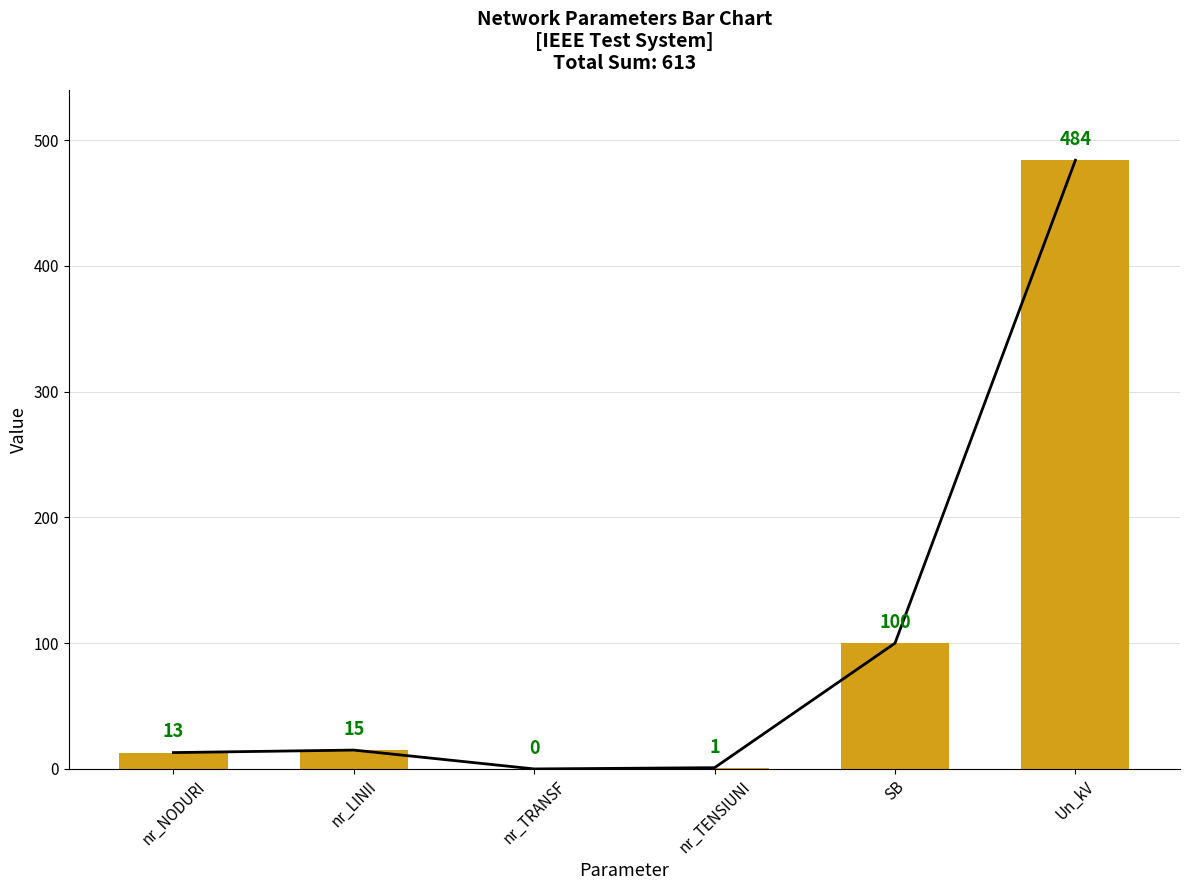

List the labels in order of value, smallest first.

nr_TRANSF, nr_TENSIUNI, nr_NODURI, nr_LINII, SB, Un_kV